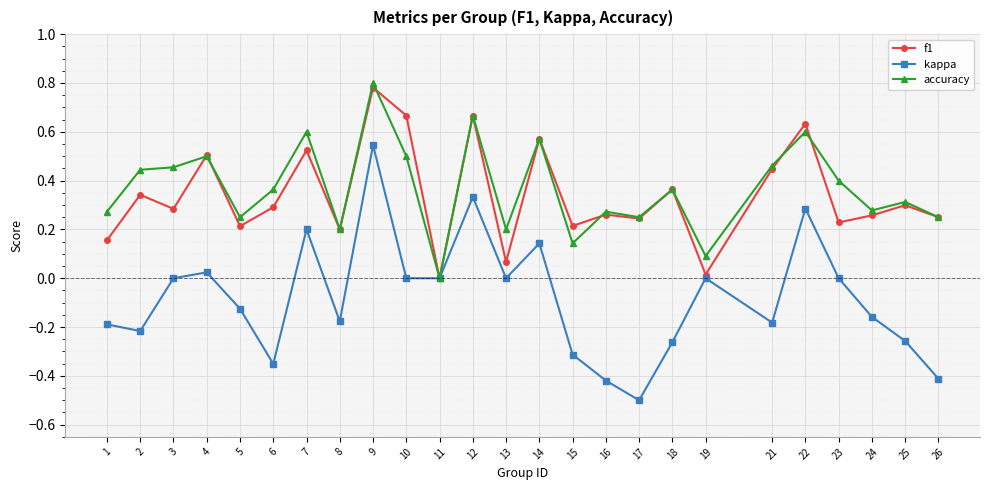

True or false: f1 has a value of 0.5 at 4.

True